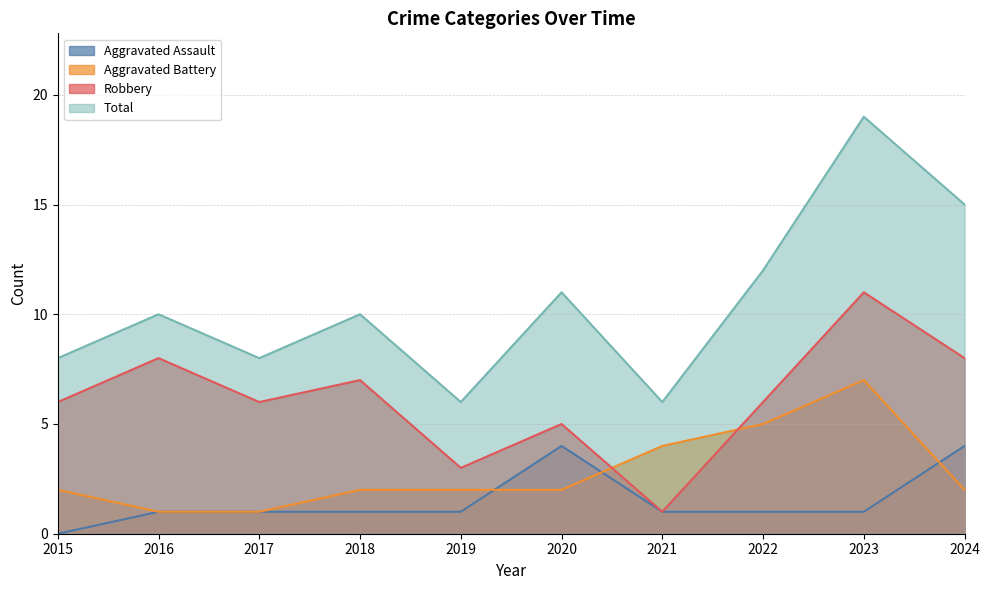

Reading right to left, transcribe all the data shown in this chart.

Aggravated Assault: 4	1	1	1	4	1	1	1	1	0
Aggravated Battery: 2	7	5	4	2	2	2	1	1	2
Robbery: 8	11	6	1	5	3	7	6	8	6
Total: 15	19	12	6	11	6	10	8	10	8